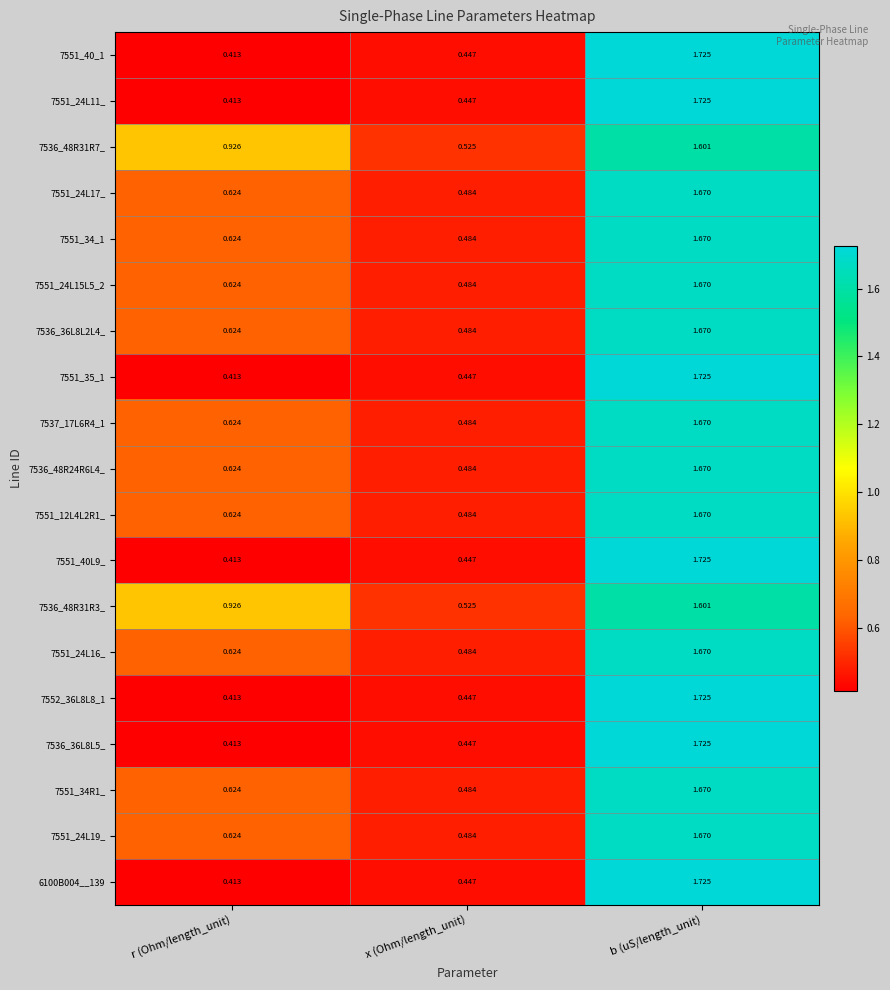

At which label is 7551_12L4L2R1_ closest to 1?

r (Ohm/length_unit)